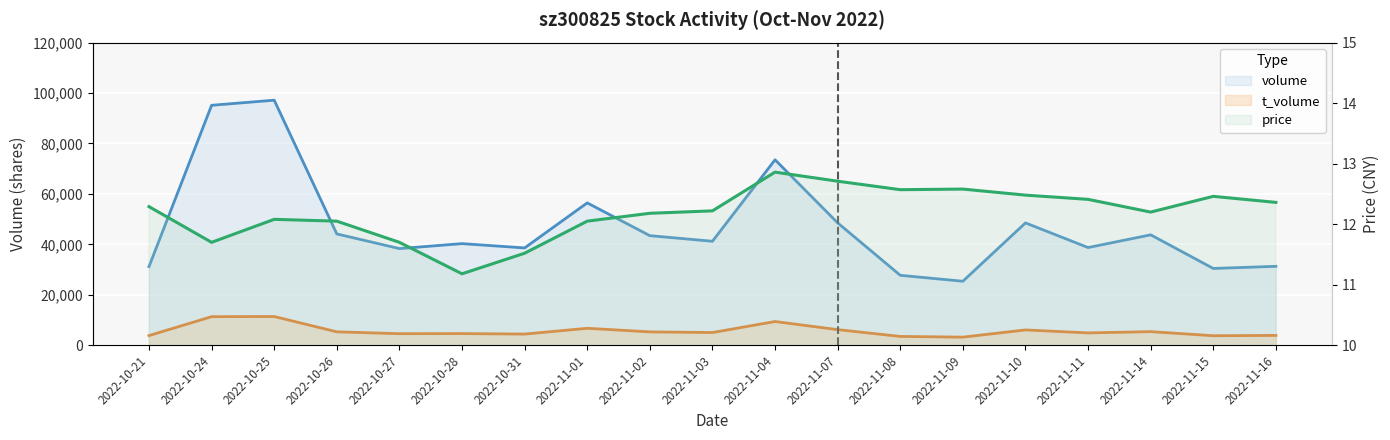

What is the difference between the t_volume values at 2022-10-25 and 2022-11-11?

6498.0